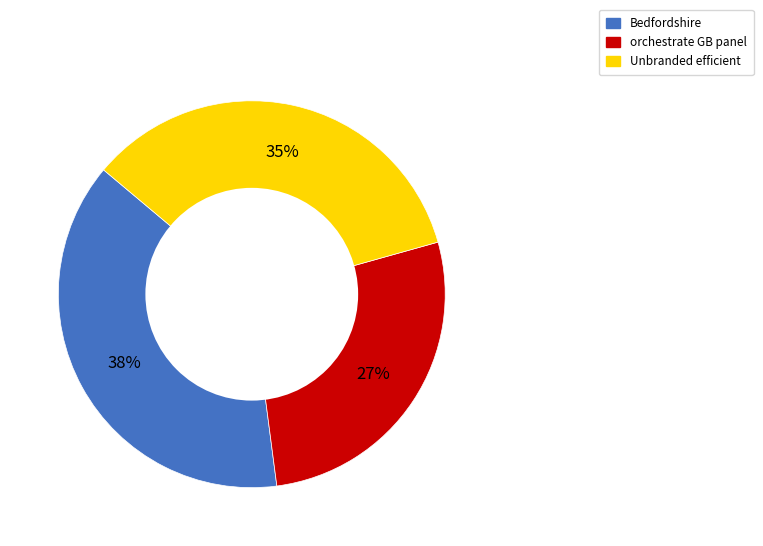

To the nearest percent, what is the average slice percentage?

33%